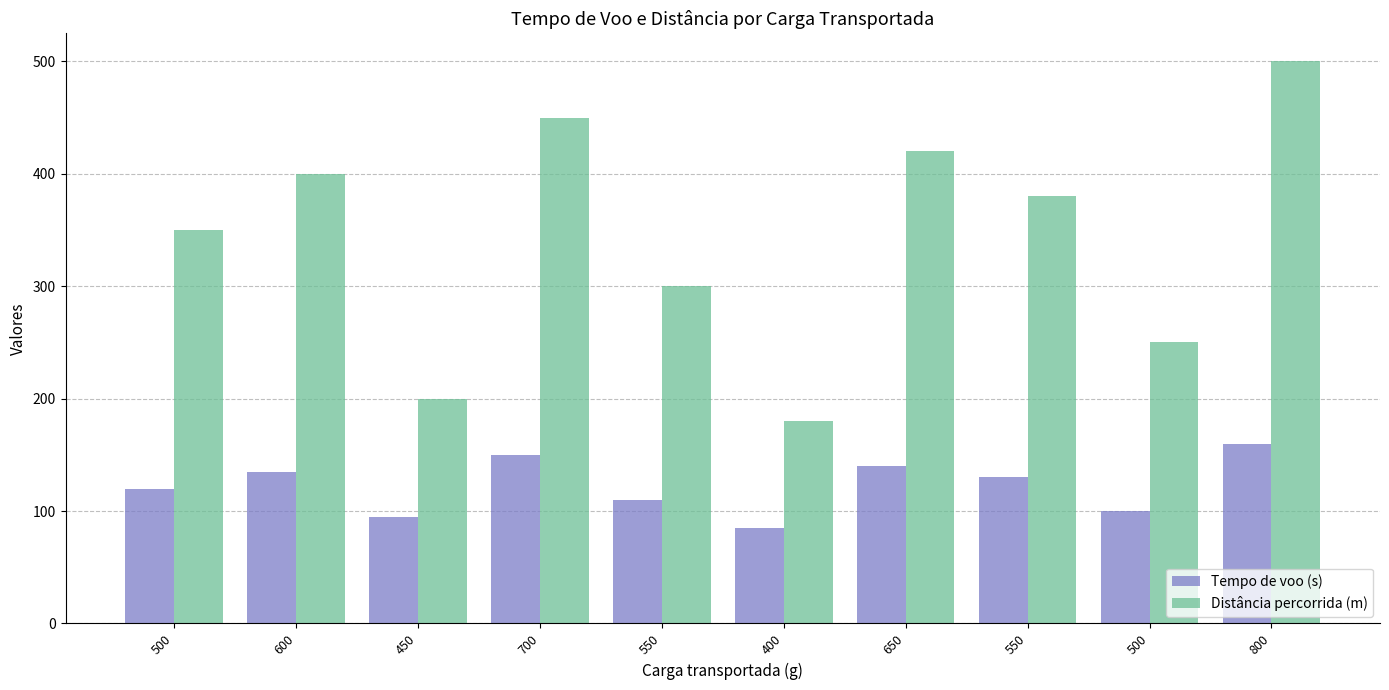

Reading left to right, what are all the values shown in this chart?

Tempo de voo (s): 500=120	600=135	450=95	700=150	550=110	400=85	650=140	550=130	500=100	800=160
Distância percorrida (m): 500=350	600=400	450=200	700=450	550=300	400=180	650=420	550=380	500=250	800=500